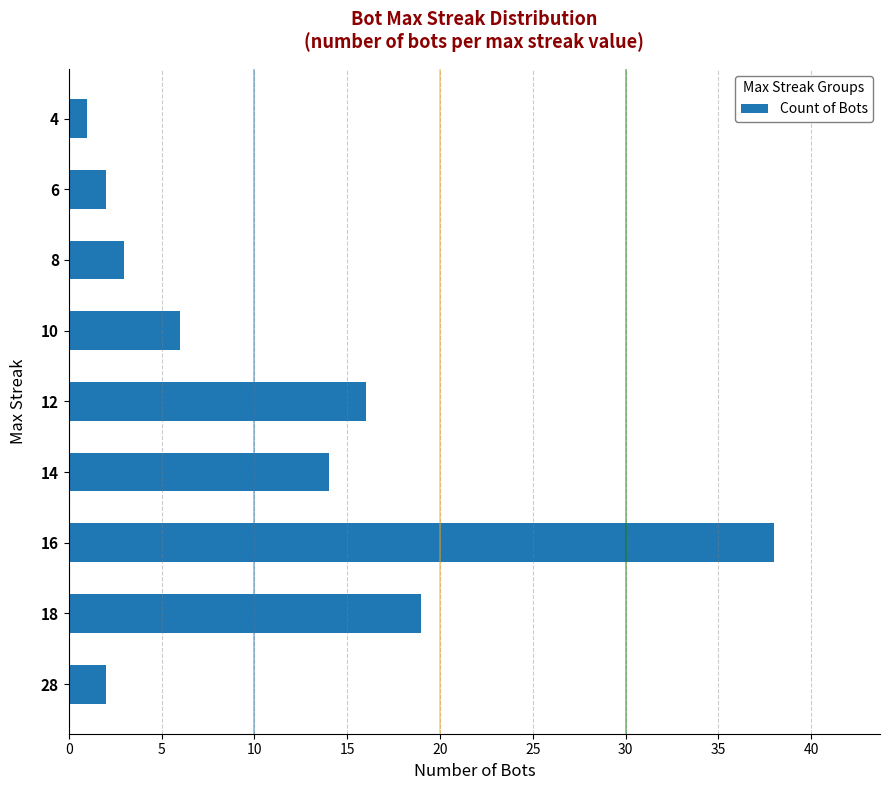

Count the number of categories in the chart.

9